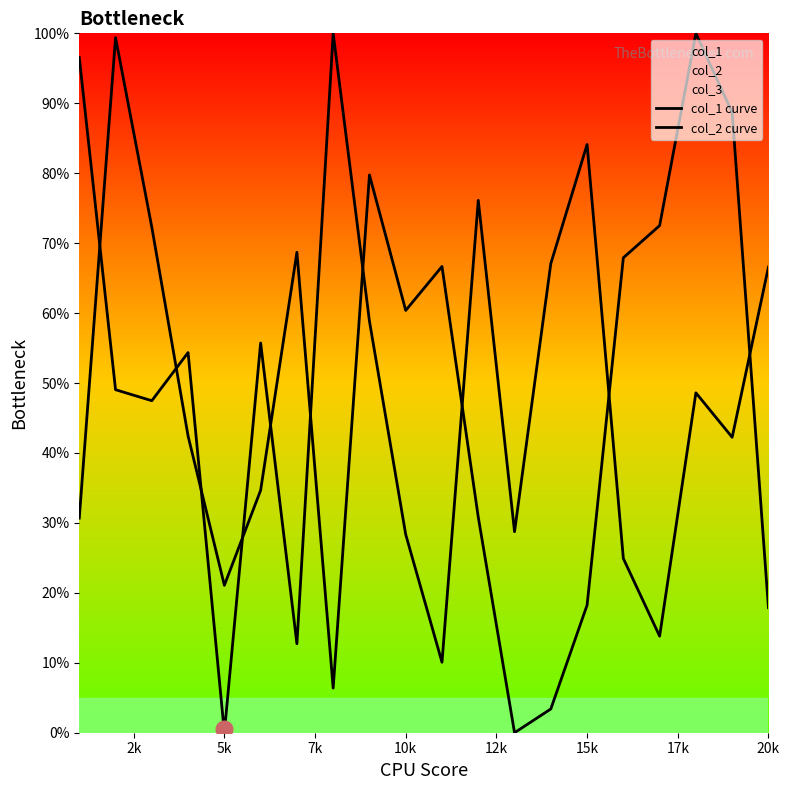

At how many categories does at least one series exceed 55?

17